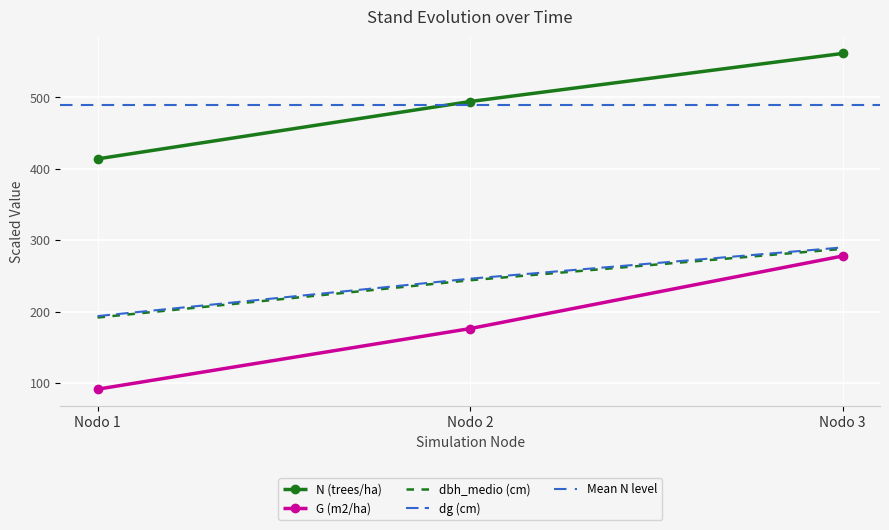

What is the difference between the maximum and minimum values in the G (m2/ha) series?

186.6